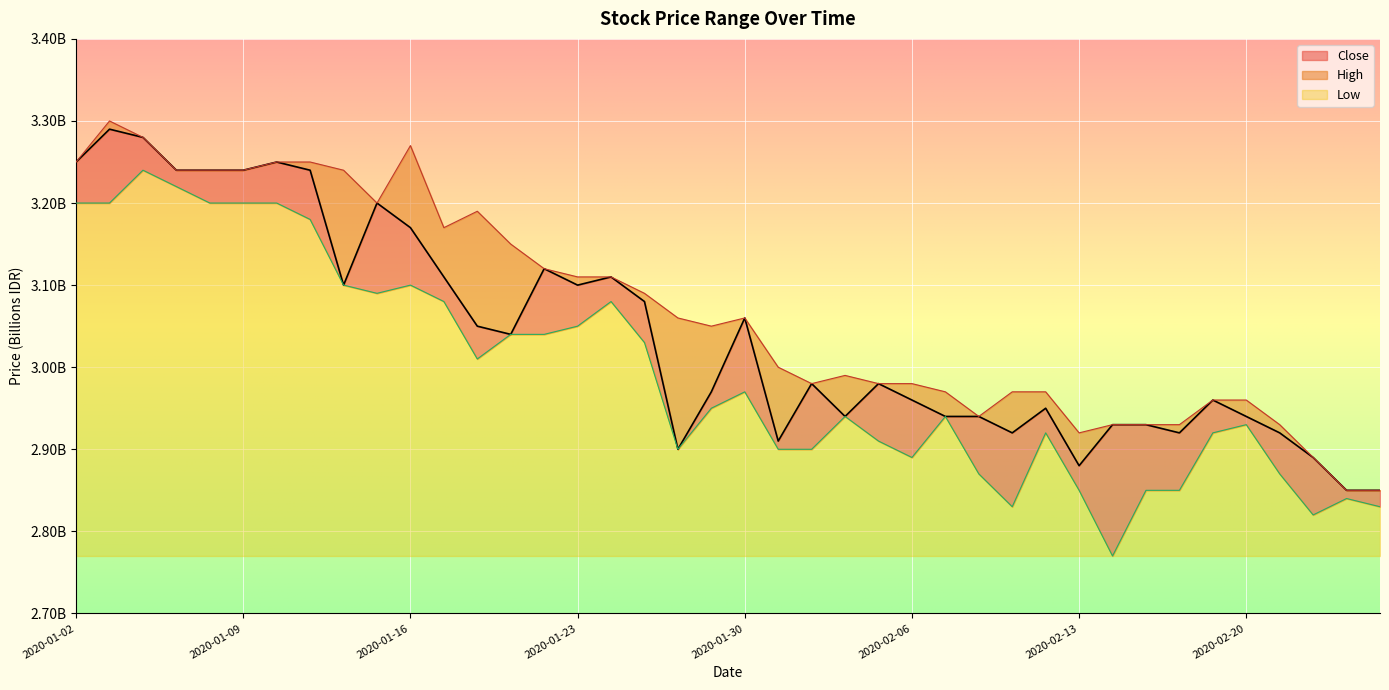

Where is the first local minimum for Low?

2020-01-15